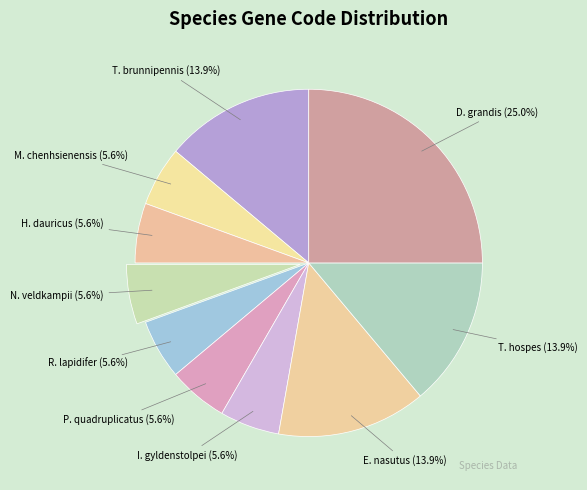

Is there a majority slice in this chart?

No